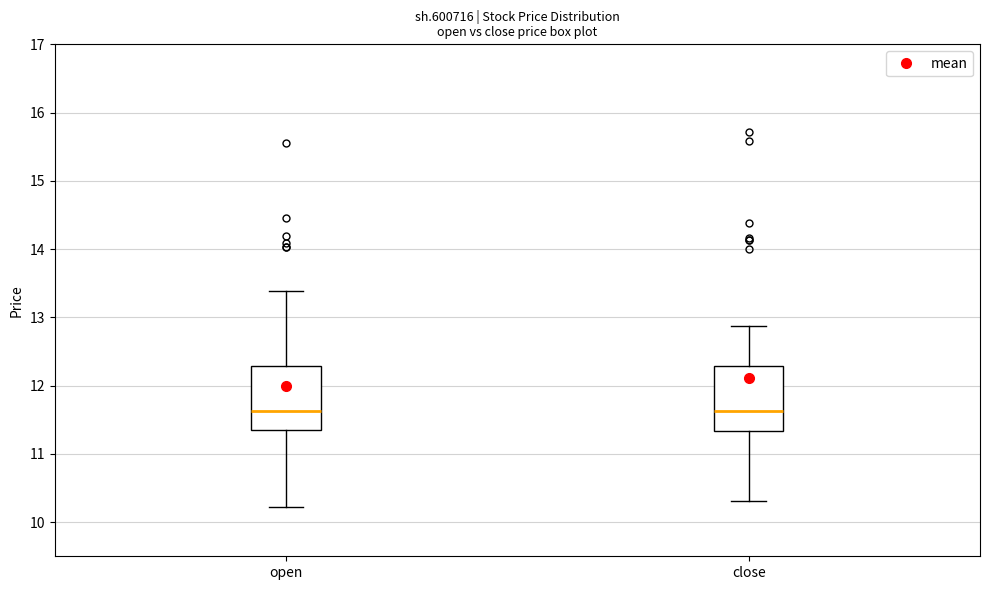

Reading left to right, transcribe this box plot: for each box, give where its median line is, the range the box spans, and where its two whiskers end, as read against the y-axis. The values are not printed on the chart, so give them approximately, as read against the axis.

open: median 11.6, box 11.3 to 12.3, whiskers 10.2 to 13.4
close: median 11.6, box 11.3 to 12.3, whiskers 10.3 to 12.9